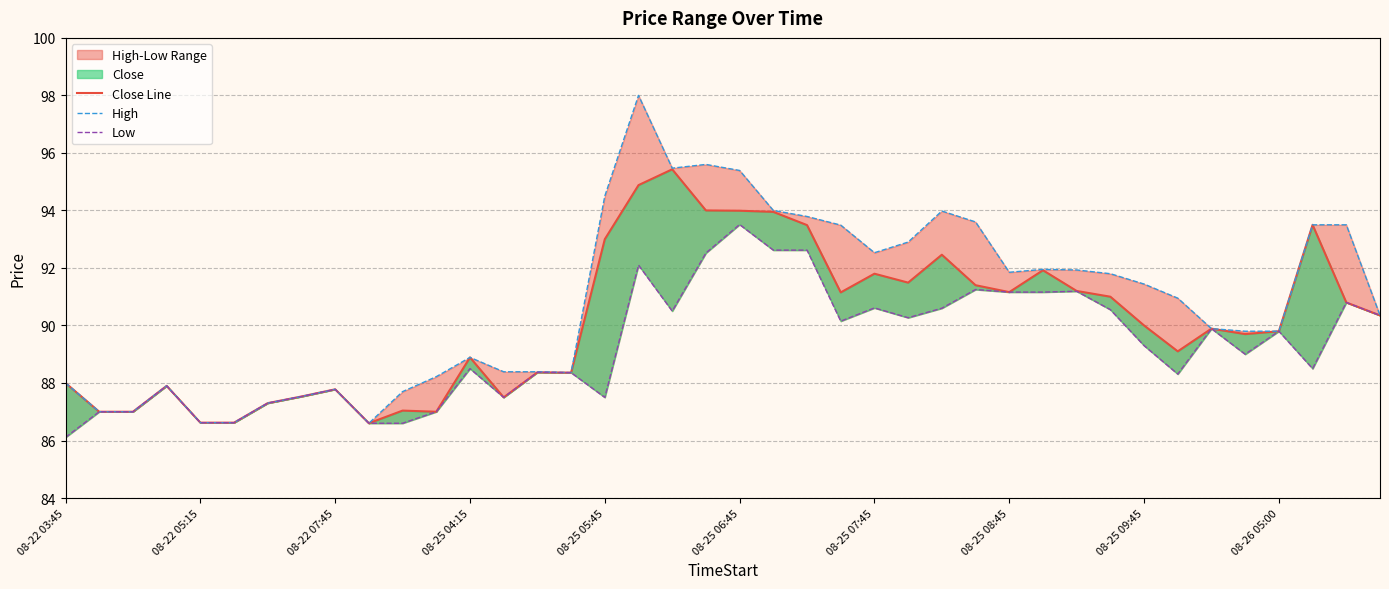

How many data points in Close Line are above 90?

19